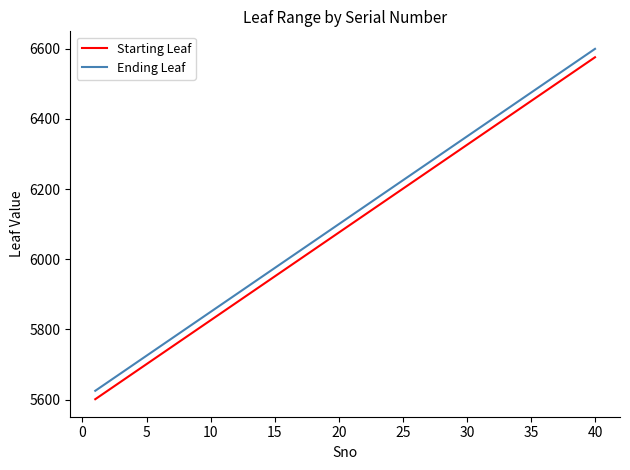

True or false: Ending Leaf and Starting Leaf intersect in this chart.

False